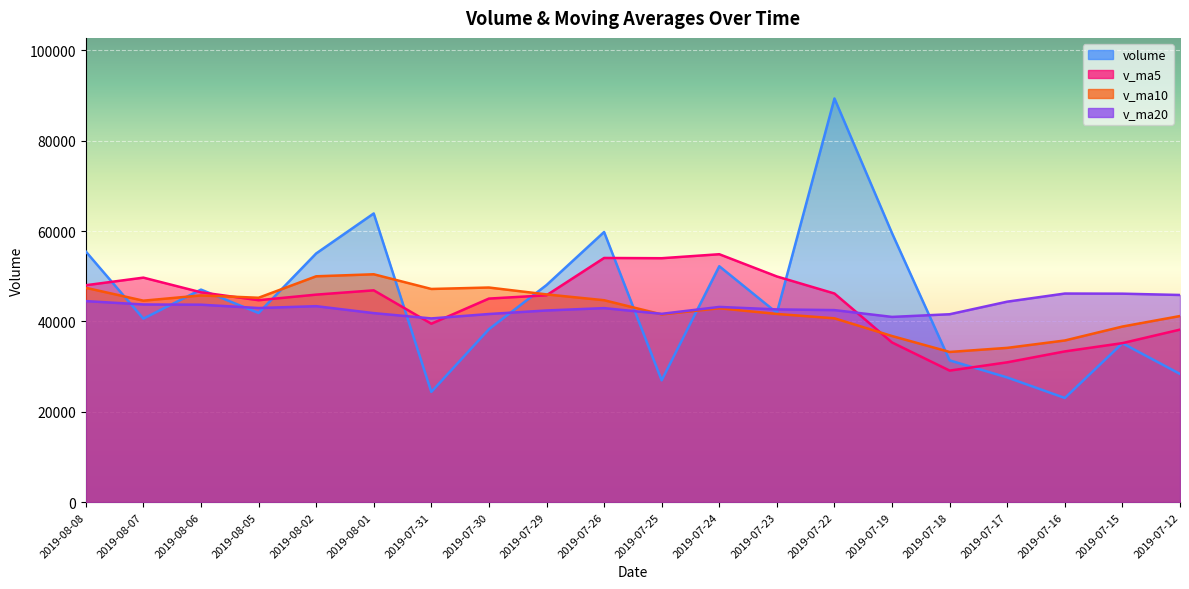

How many data points in v_ma10 are less than 44597?

10